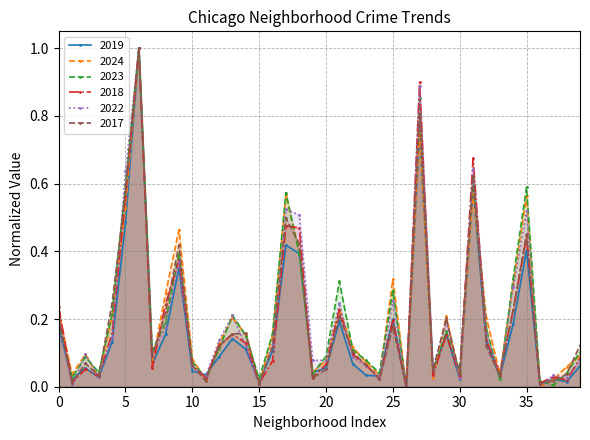

True or false: 2017 has a value of 0.1 at Dunning.

False